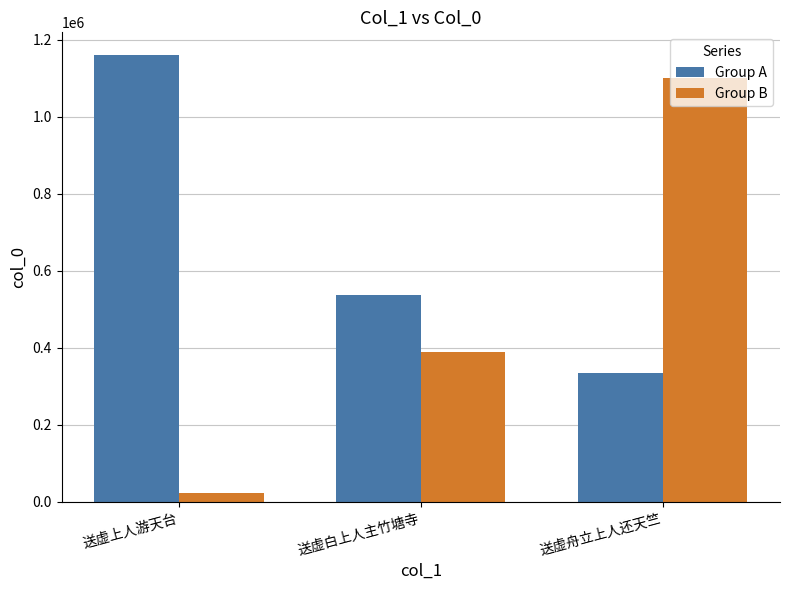

True or false: Group B has a value of 388435 at 送虚白上人主竹塘寺.

True